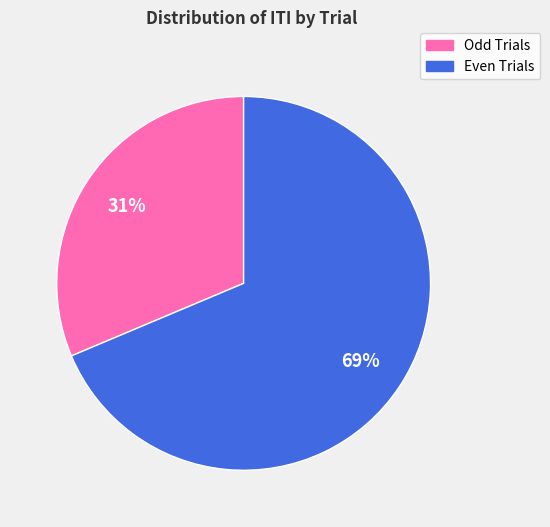

Does any single category account for the majority?

Yes